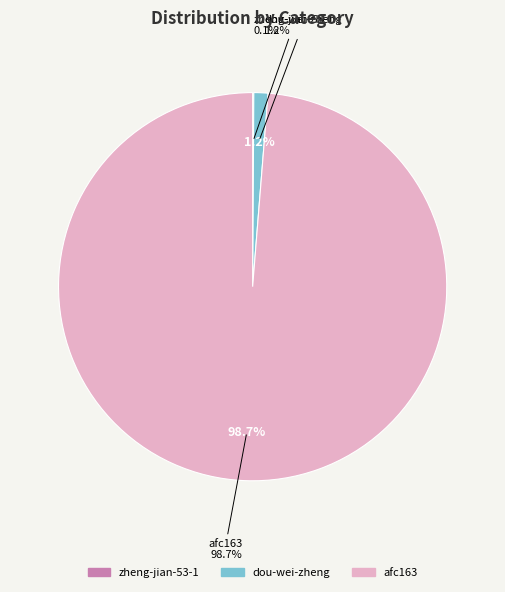

Which slice represents more than half of the pie?

afc163